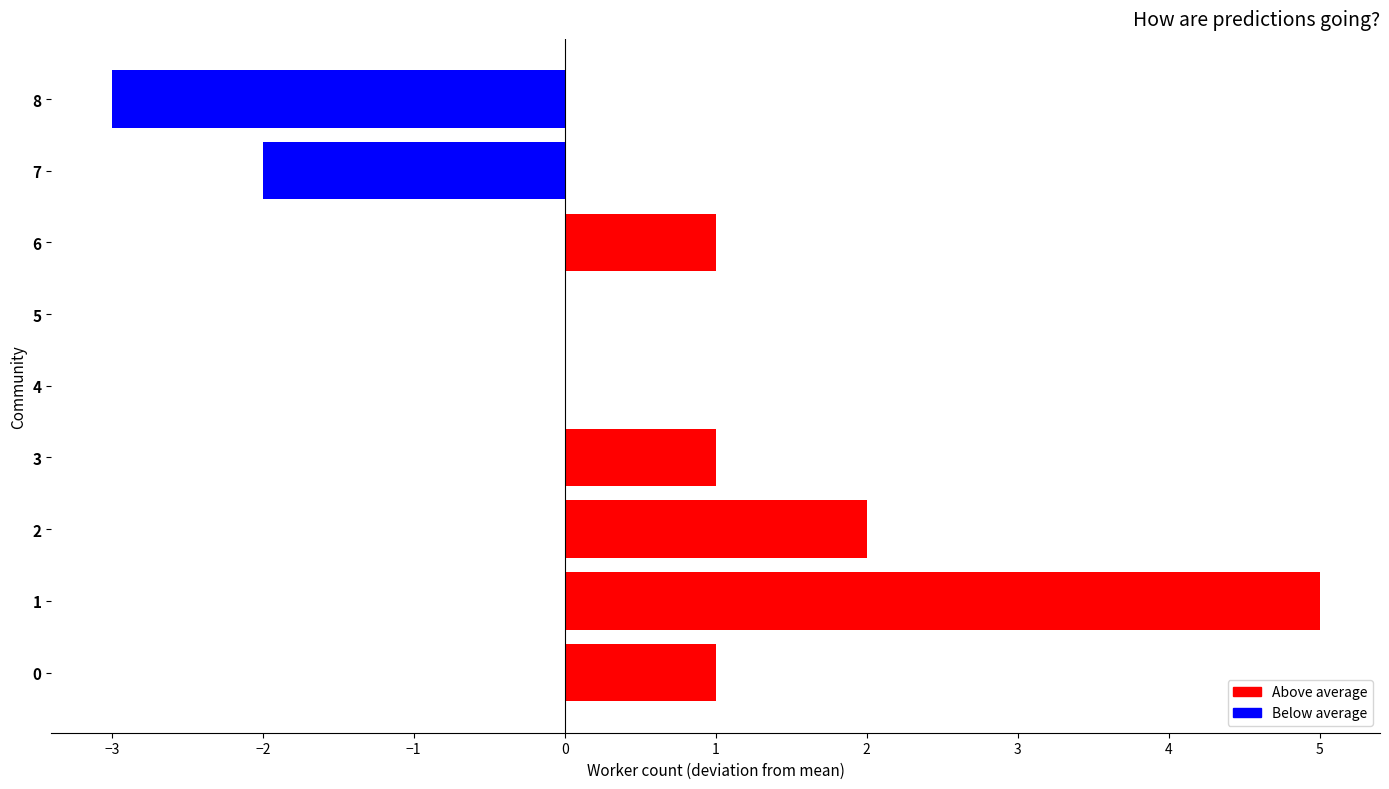

The chart shows a value of 1 at 2. True or false?

False